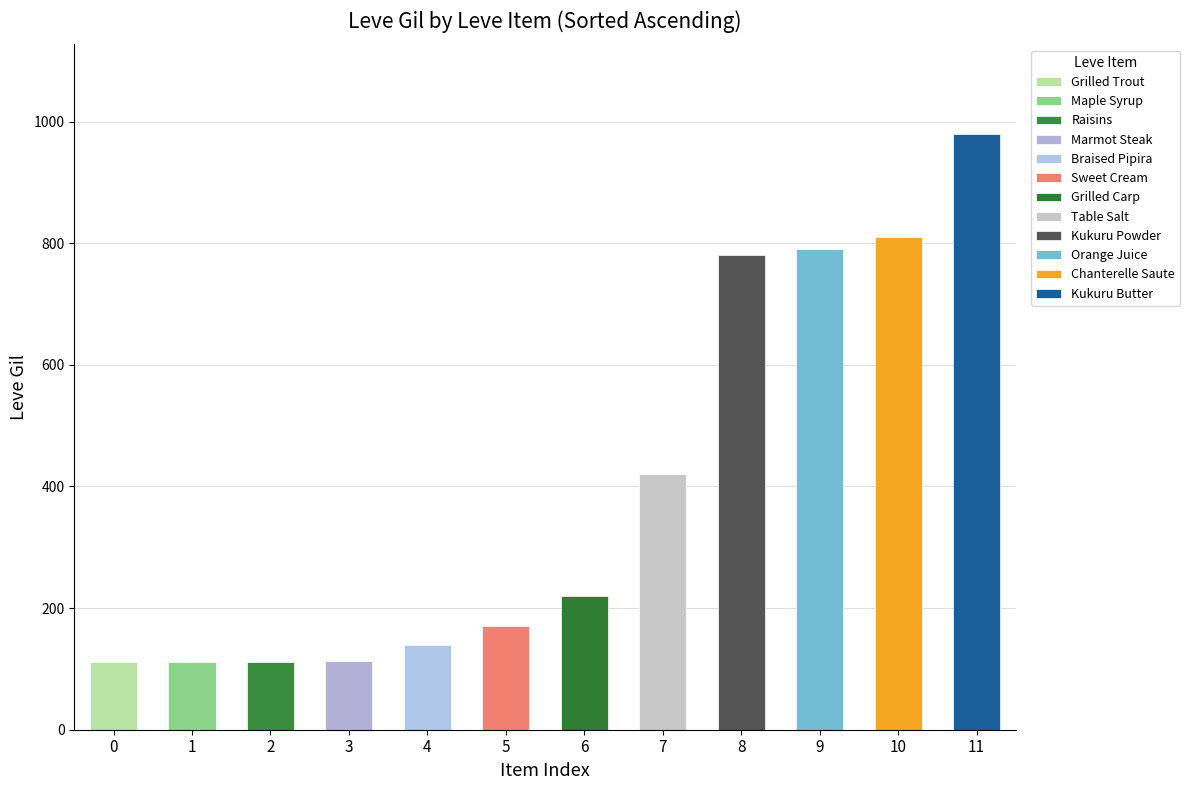

What is the sum of all values?

4759